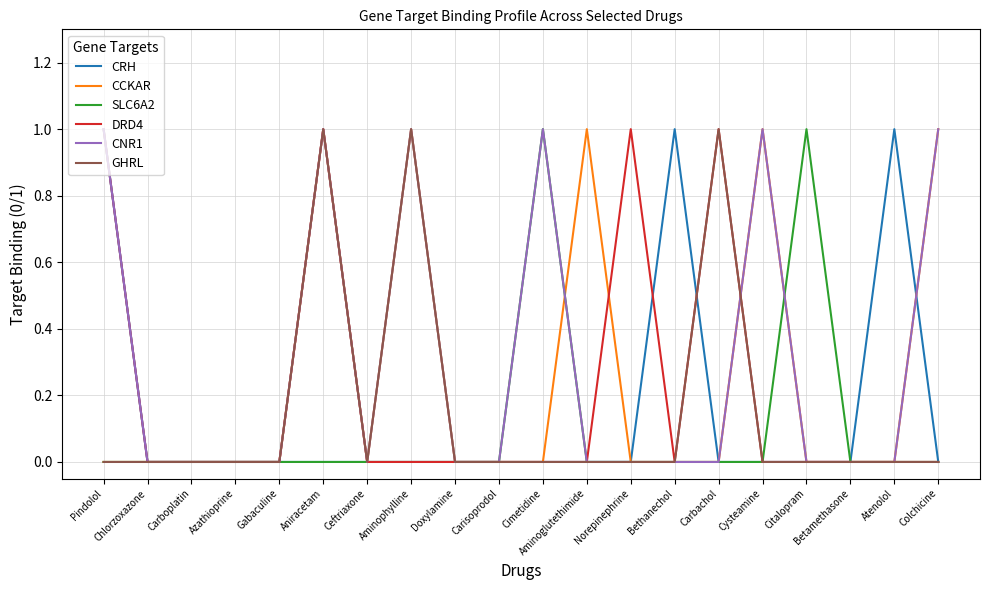

At which category is the sum across all series the highest?

Aniracetam